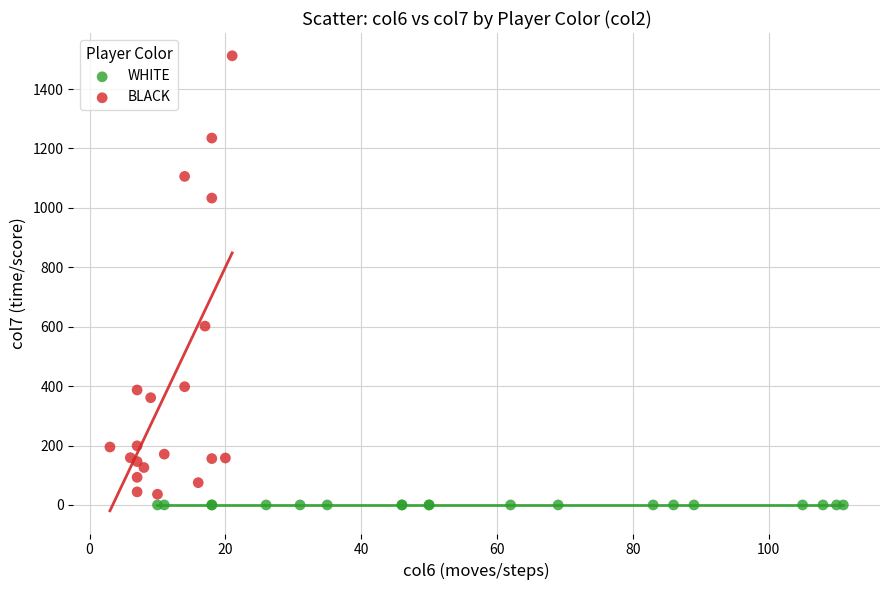

Which series reaches the maximum Y coordinate?

BLACK